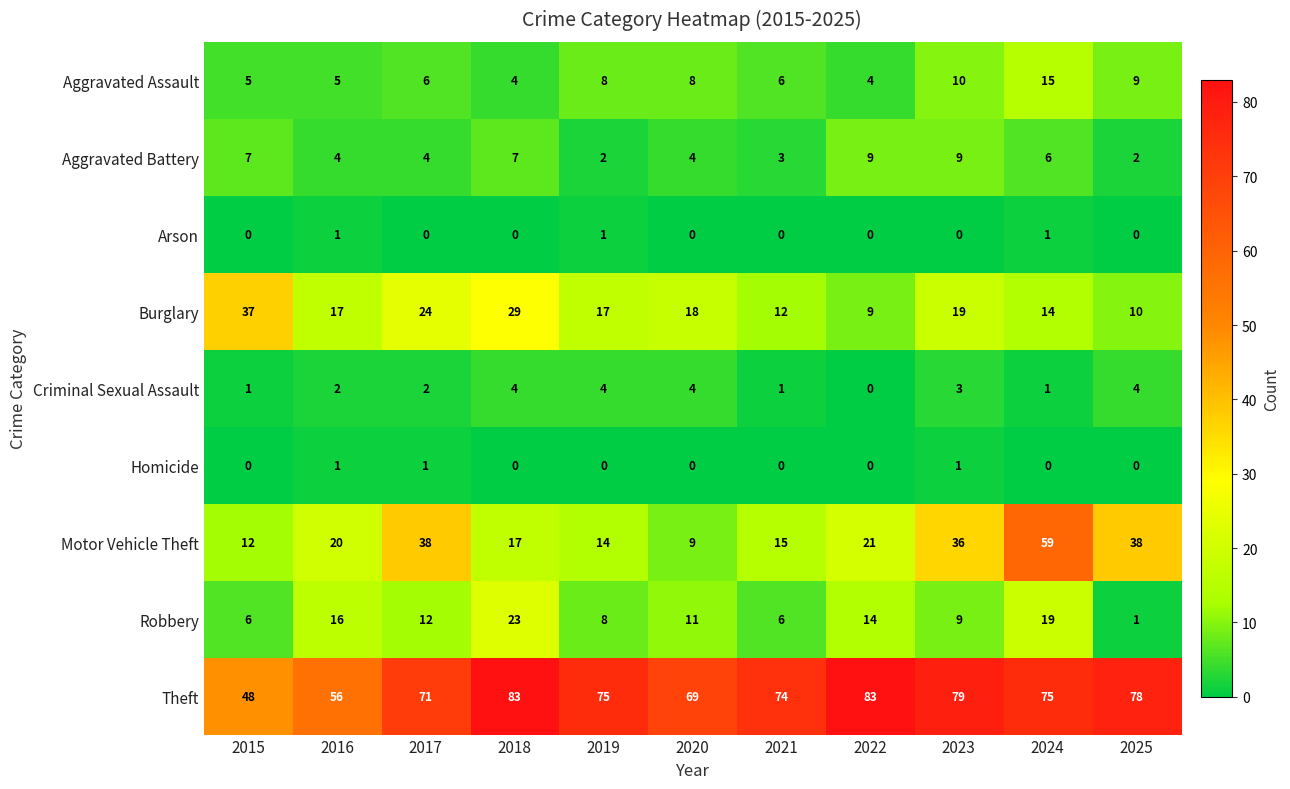

How many categories are shown in the chart?

11